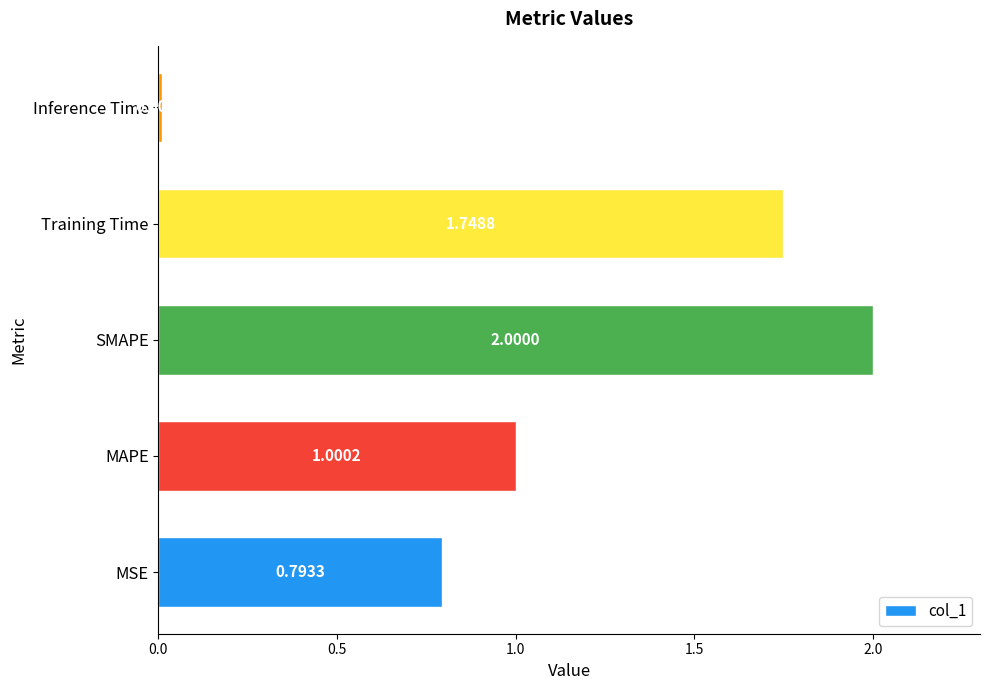

At which label is the value closest to 1?

MAPE